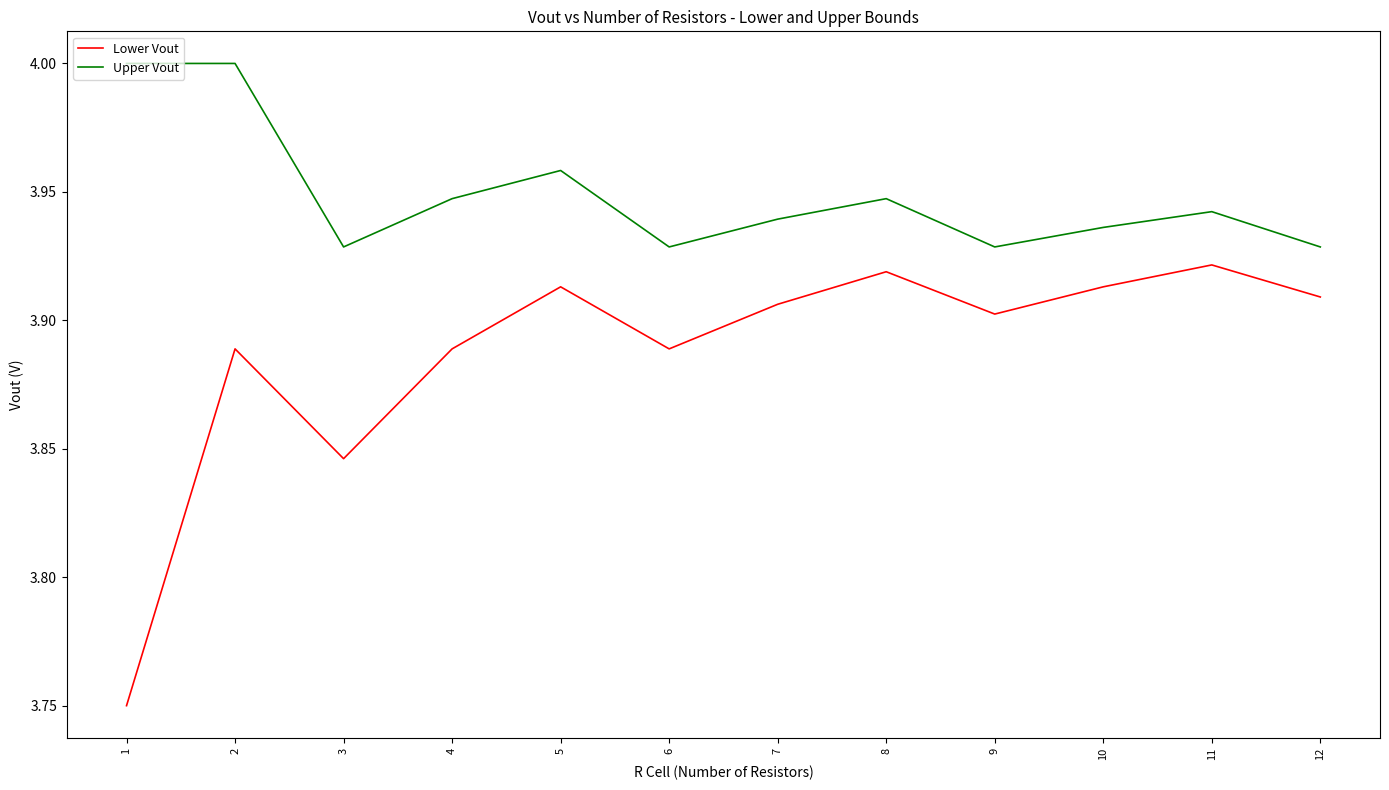

Rank the series by their maximum value, from highest to lowest.

Upper Vout, Lower Vout